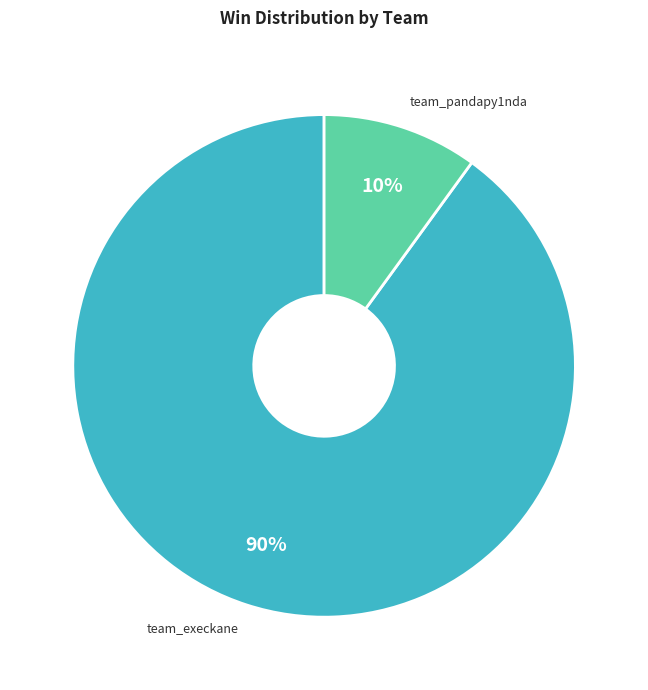

Count the number of slices in the pie.

2